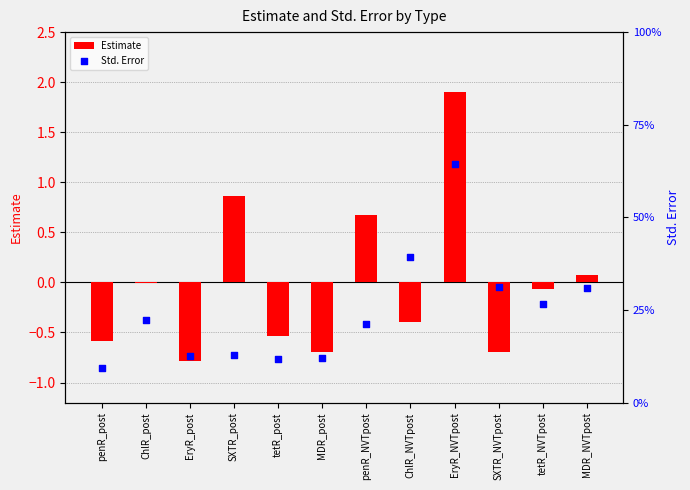

Is the value of Std. Error at ChlR_NVTpost greater than the value of Estimate at tetR_post?

Yes